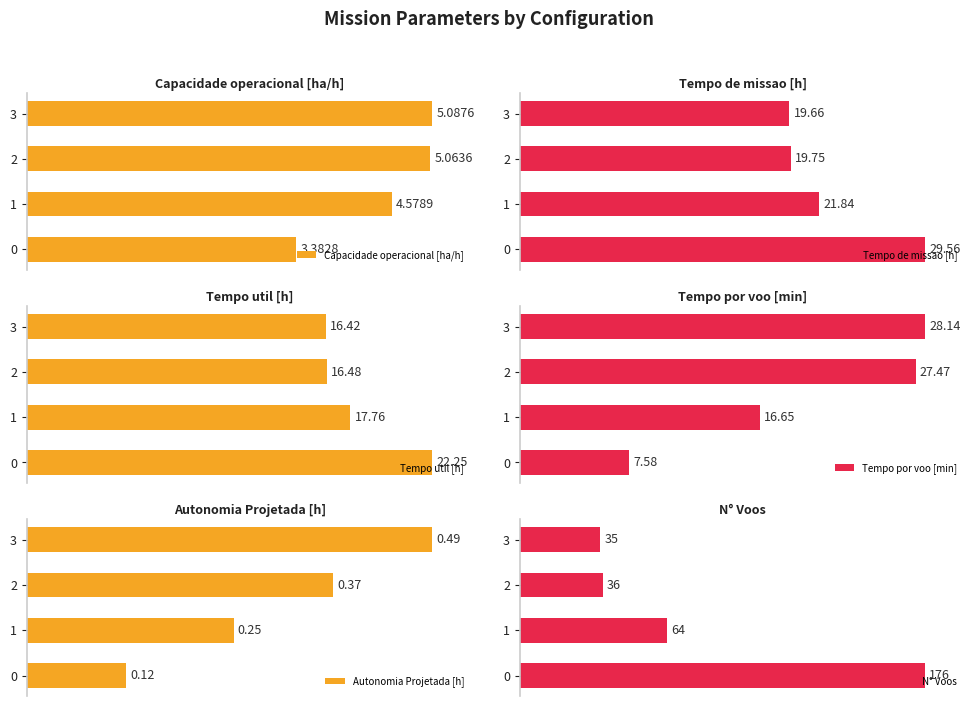

Reading right to left, transcribe all the data shown in this chart.

Capacidade operacional [ha/h]: 3=100.0	2=99.5	1=90.0	0=66.5
Tempo de missao [h]: 3=66.5	2=66.8	1=73.9	0=100.0
Tempo util [h]: 3=73.8	2=74.1	1=79.8	0=100.0
Tempo por voo [min]: 3=100.0	2=97.6	1=59.2	0=26.9
Autonomia Projetada [h]: 3=100.0	2=75.5	1=51.0	0=24.5
N° Voos: 3=19.9	2=20.5	1=36.4	0=100.0